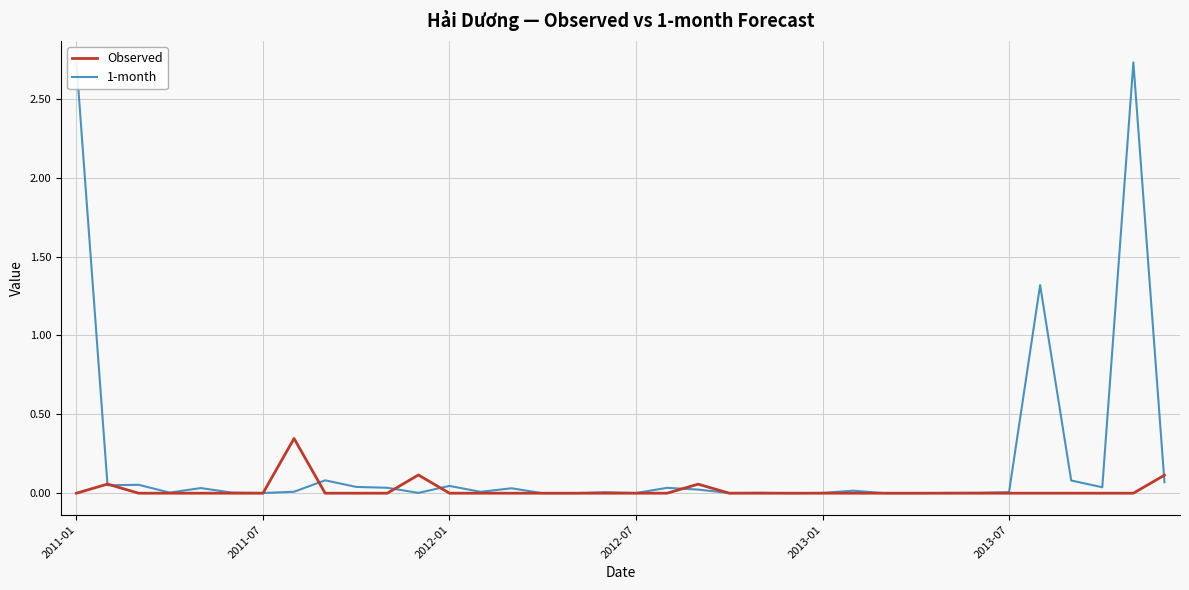

List the series in order of their peak value, highest first.

1-month, Observed